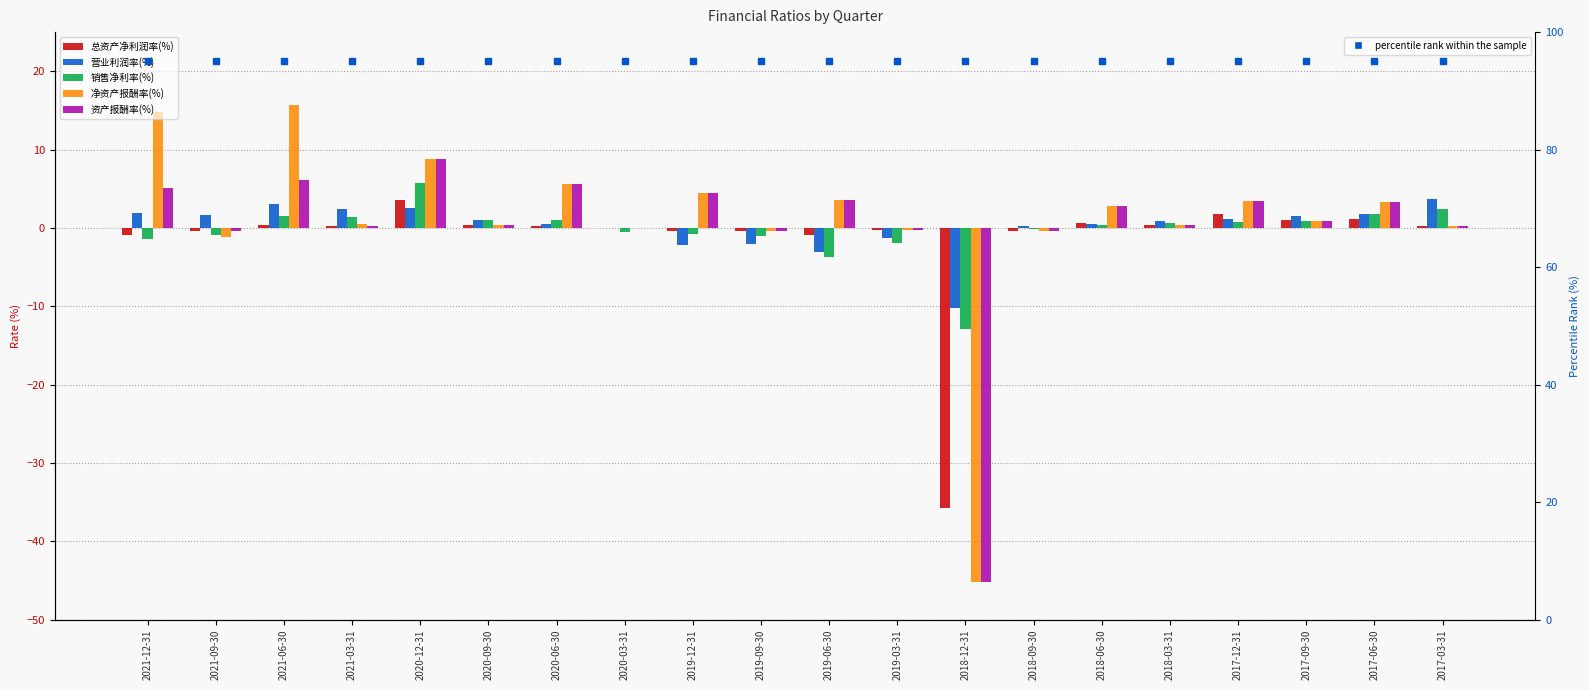

Between 2018-09-30 and 2019-03-31, which is larger?

2019-03-31